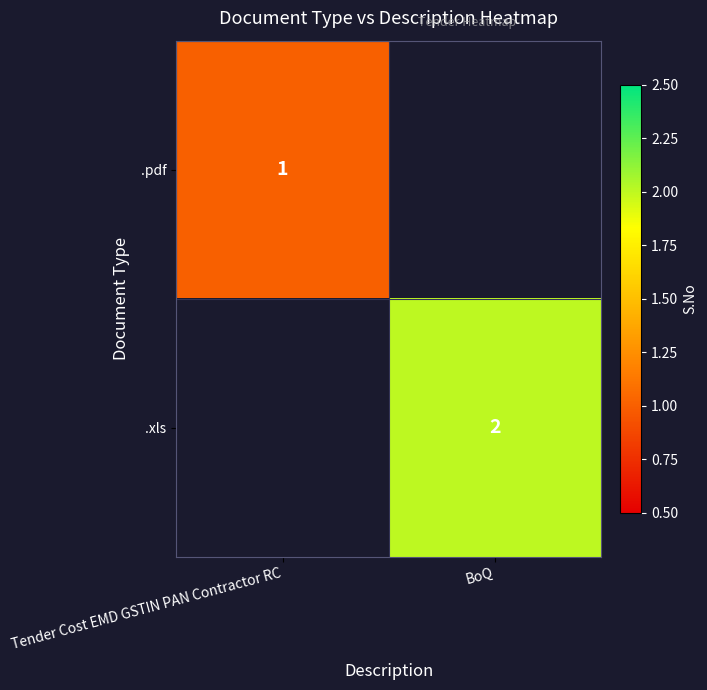

What is the difference between the highest and lowest values at BoQ?

2